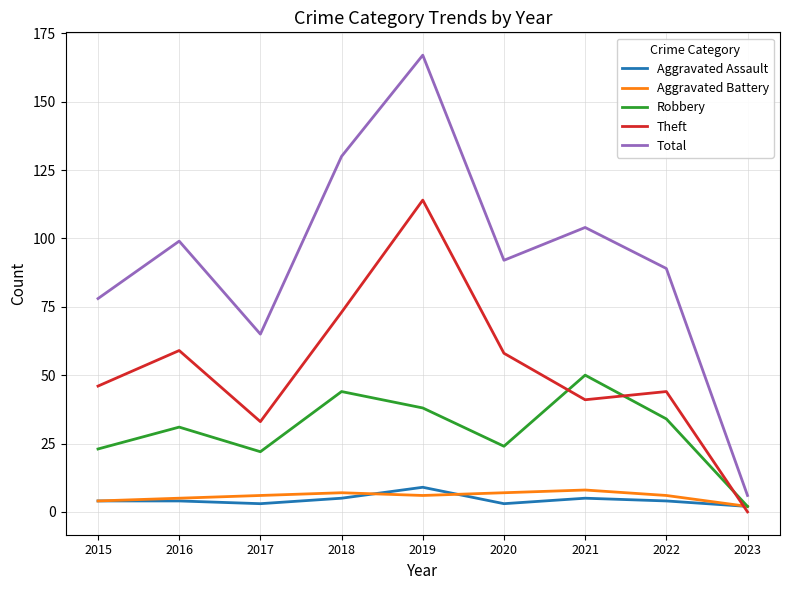

True or false: Total and Aggravated Assault cross at least once.

False